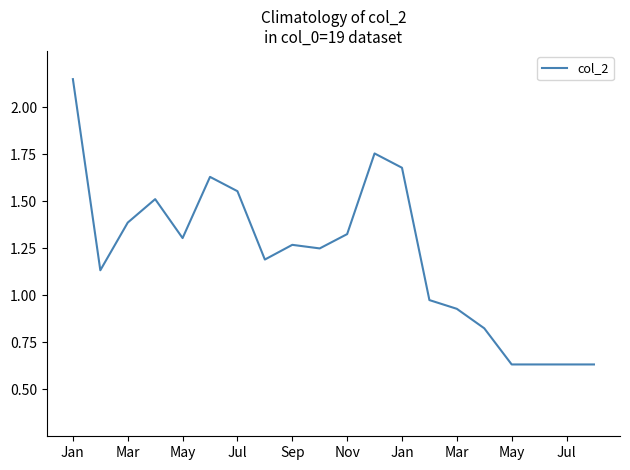

True or false: there are more than 2 points higher than both neighbors.

True